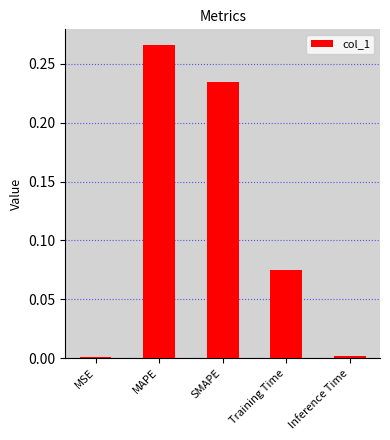

What is the label of the 4th bar from the right?

MAPE